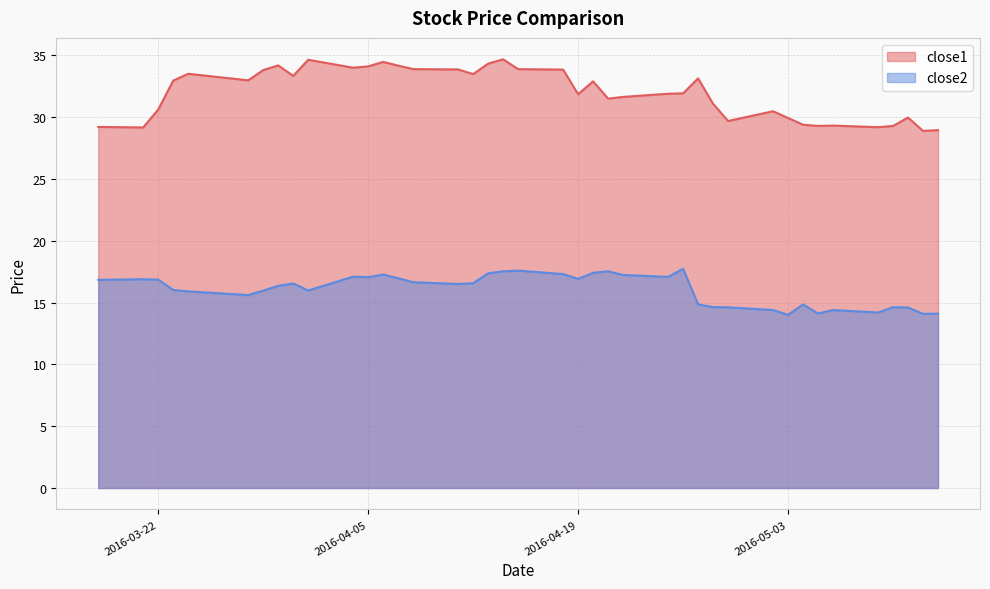

What is the highest value of the close1 series?

34.7